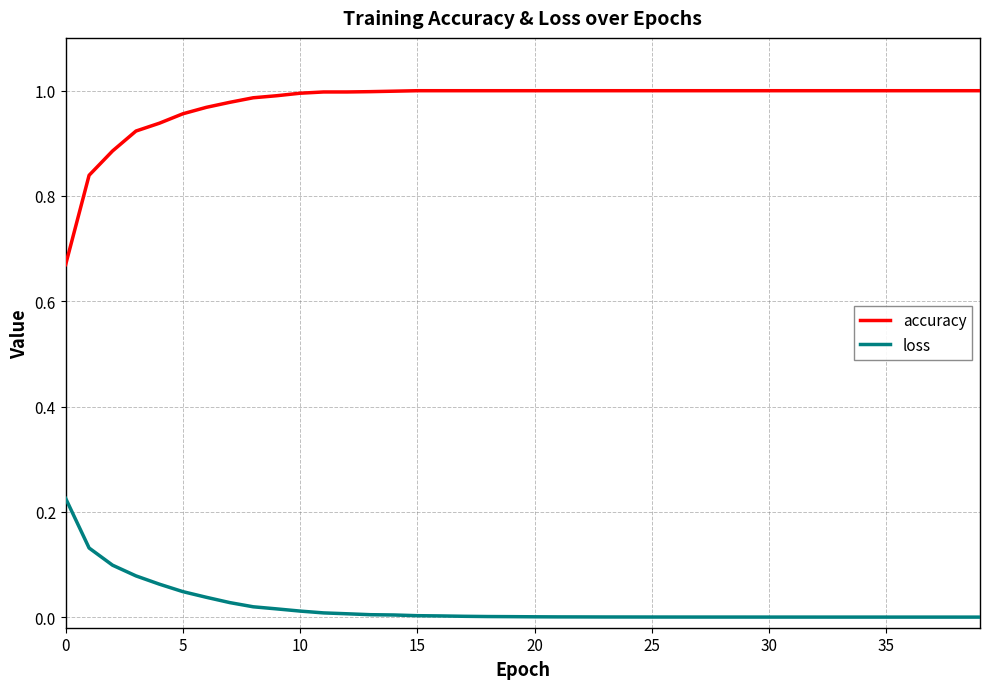

Which series has the largest total across all categories?

accuracy